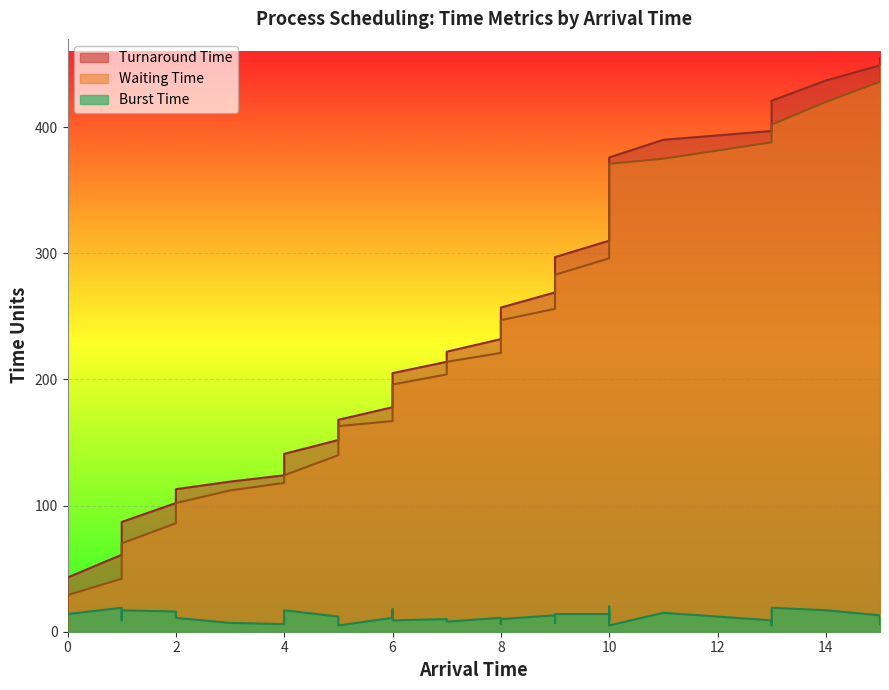

In Burst Time, how many points are higher than both neighbors (excluding endpoints)?

11